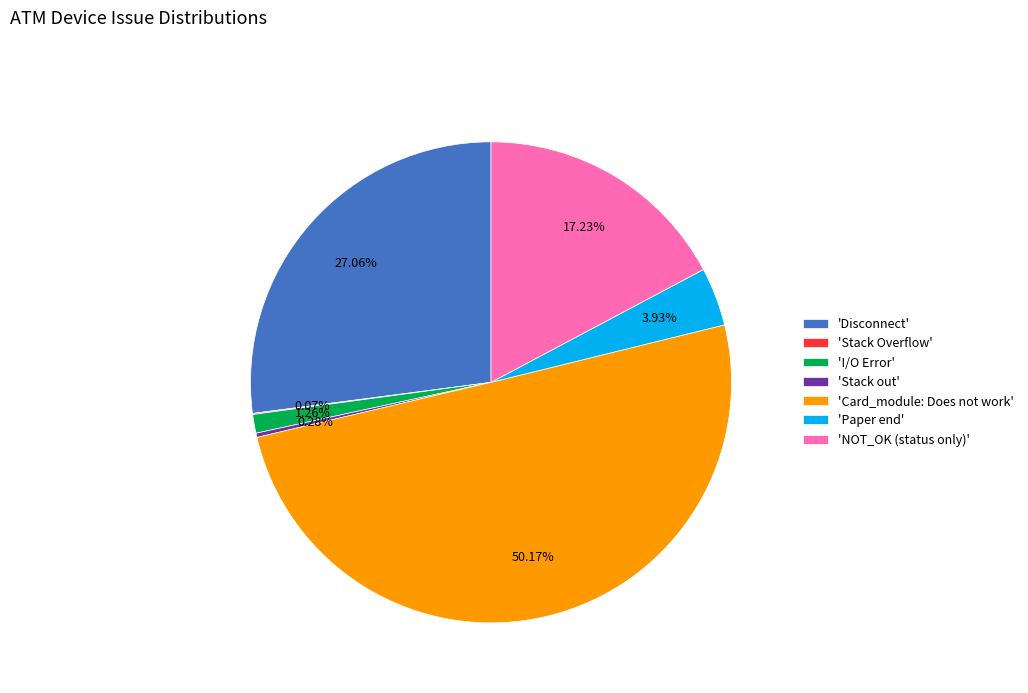

Which slice is the largest?

'Card_module: Does not work'